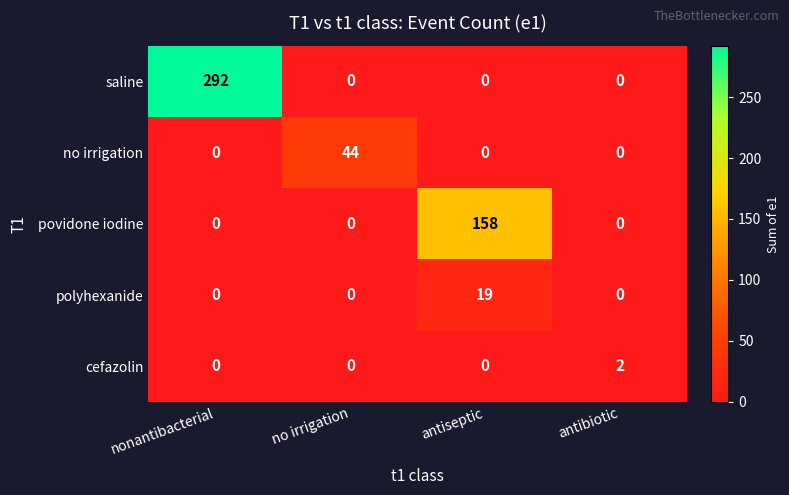

Reading right to left, list all the values displayed in this chart.

saline: 0	0	0	292
no irrigation: 0	0	44	0
povidone iodine: 0	158	0	0
polyhexanide: 0	19	0	0
cefazolin: 2	0	0	0